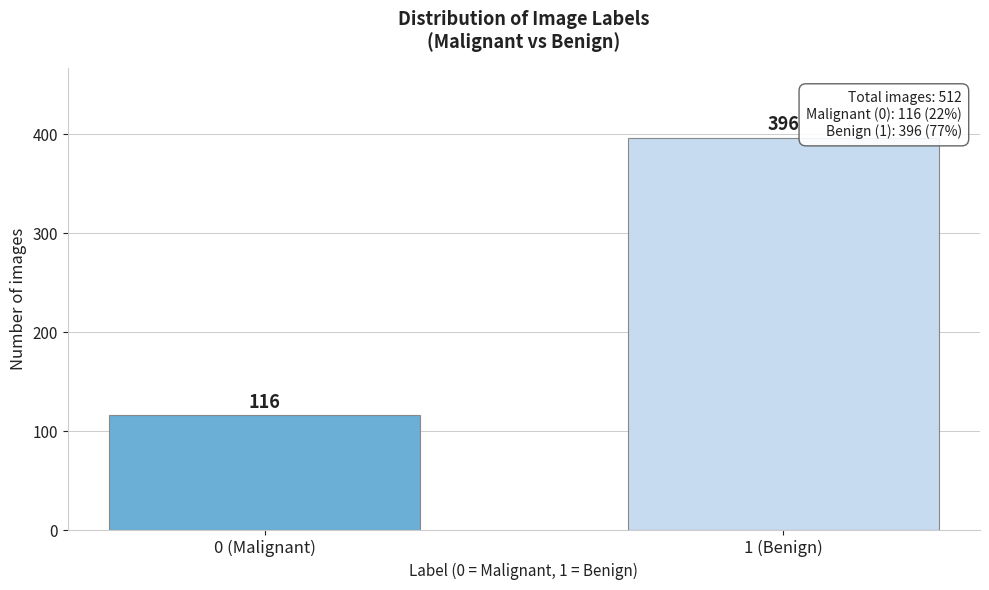

Reading left to right, extract all data points from this chart.

116	396